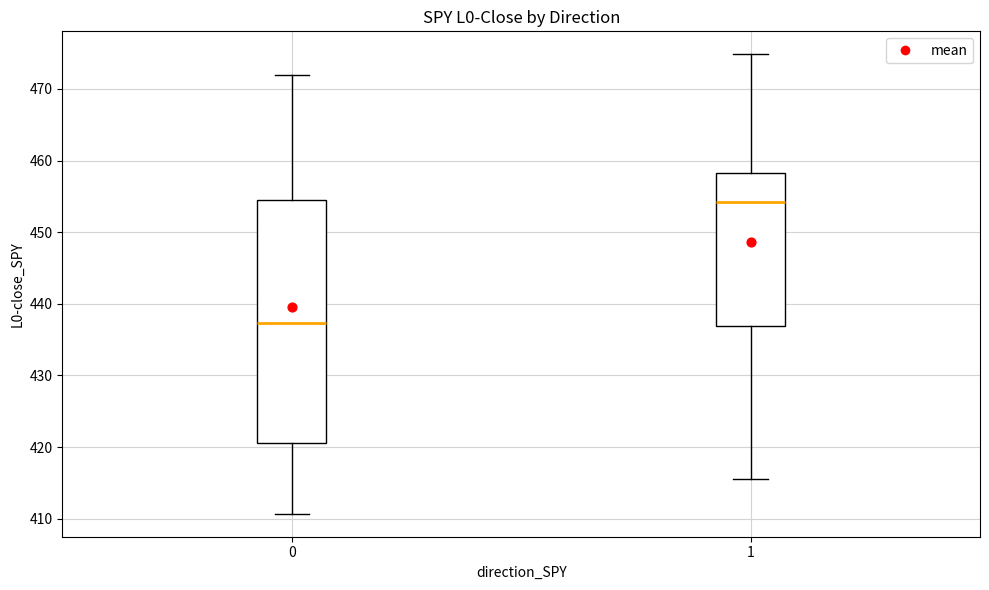

Which box has the highest median line?

1